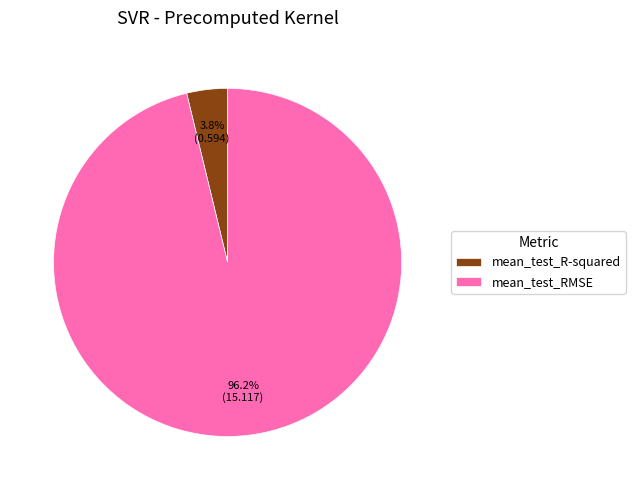

To the nearest percent, what is the combined percentage of mean_test_RMSE and mean_test_R-squared?

100%